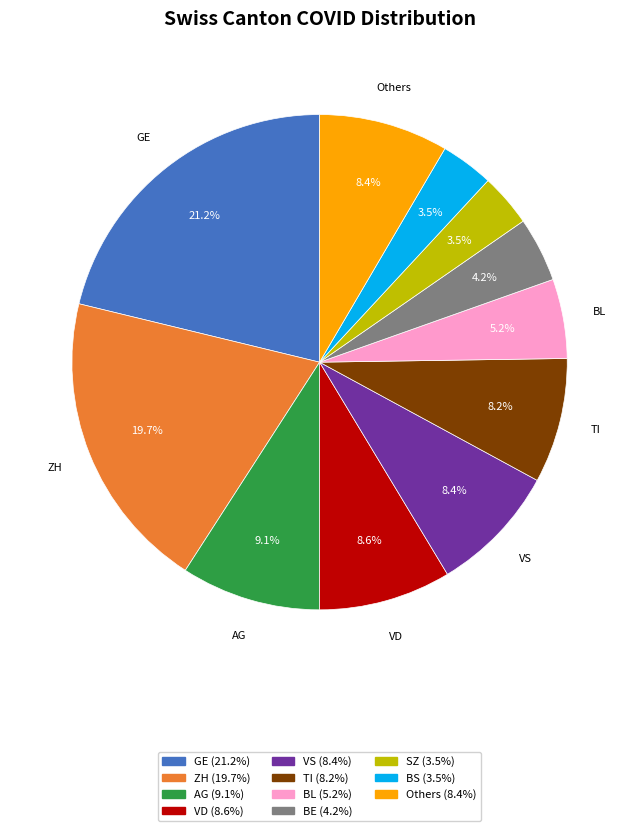

Is there a majority slice in this chart?

No